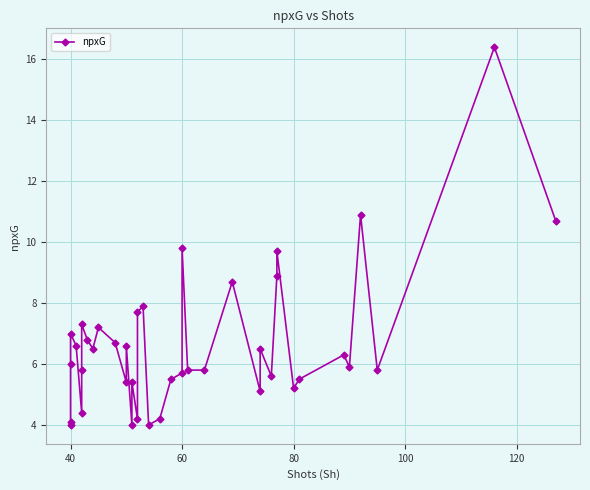

How many interior local peaks (higher than both neighbors) does the data have?

13